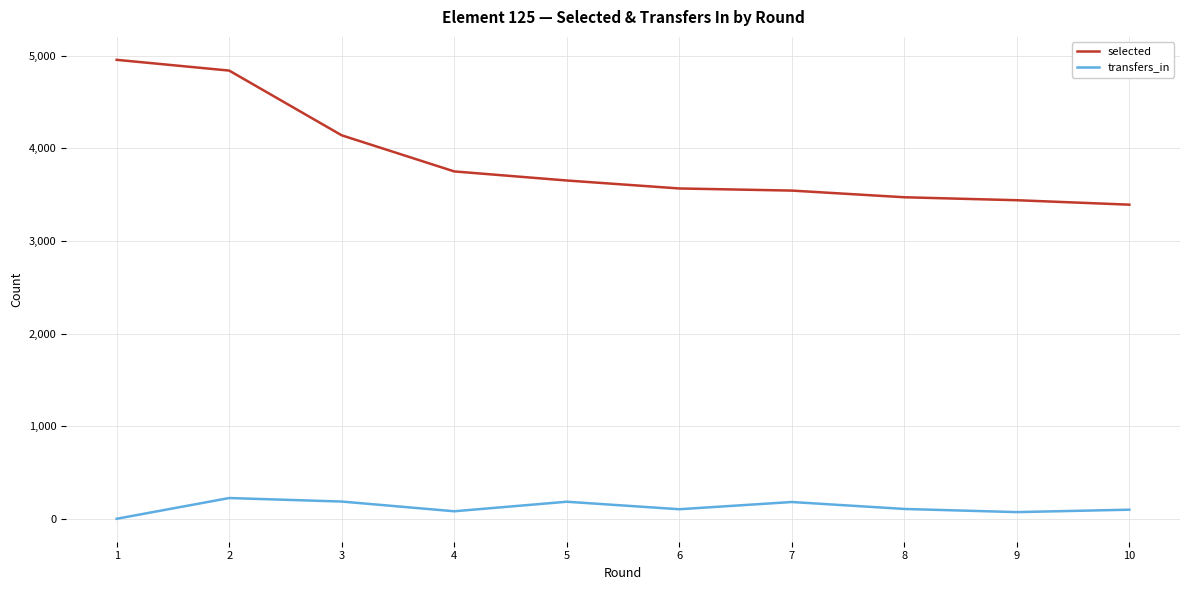

At 10, list the series in order from smallest to largest.

transfers_in, selected